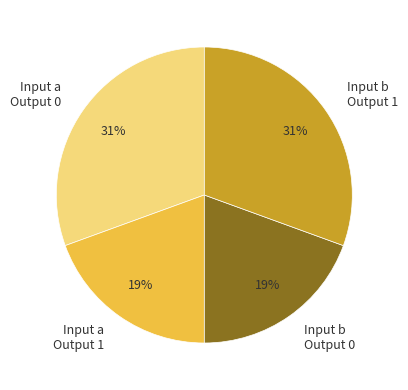

Is Input a Output 0 the majority of the pie?

No